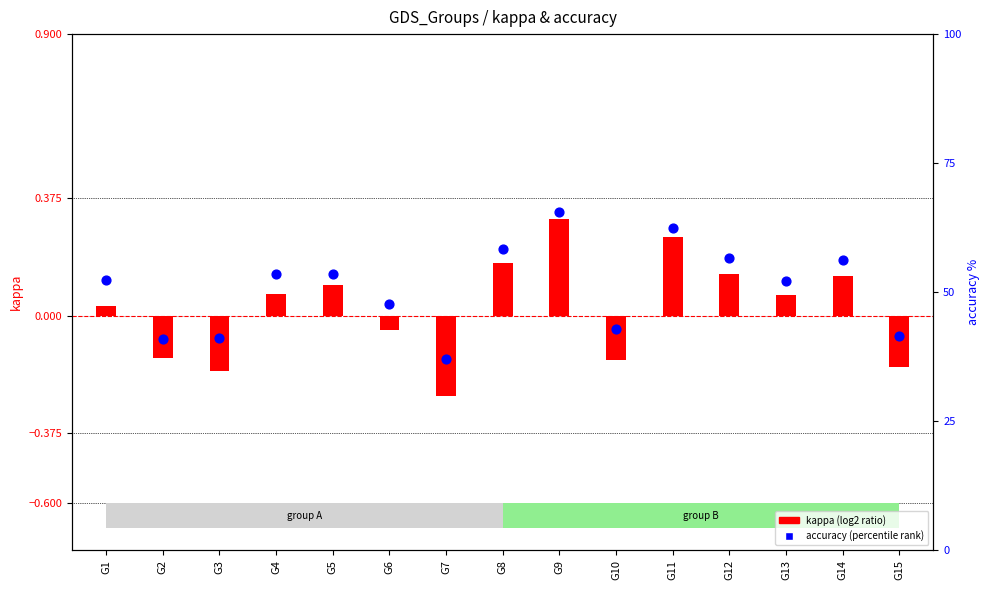

What are all the series names shown in the legend?

kappa (log2 ratio), accuracy (percentile rank)